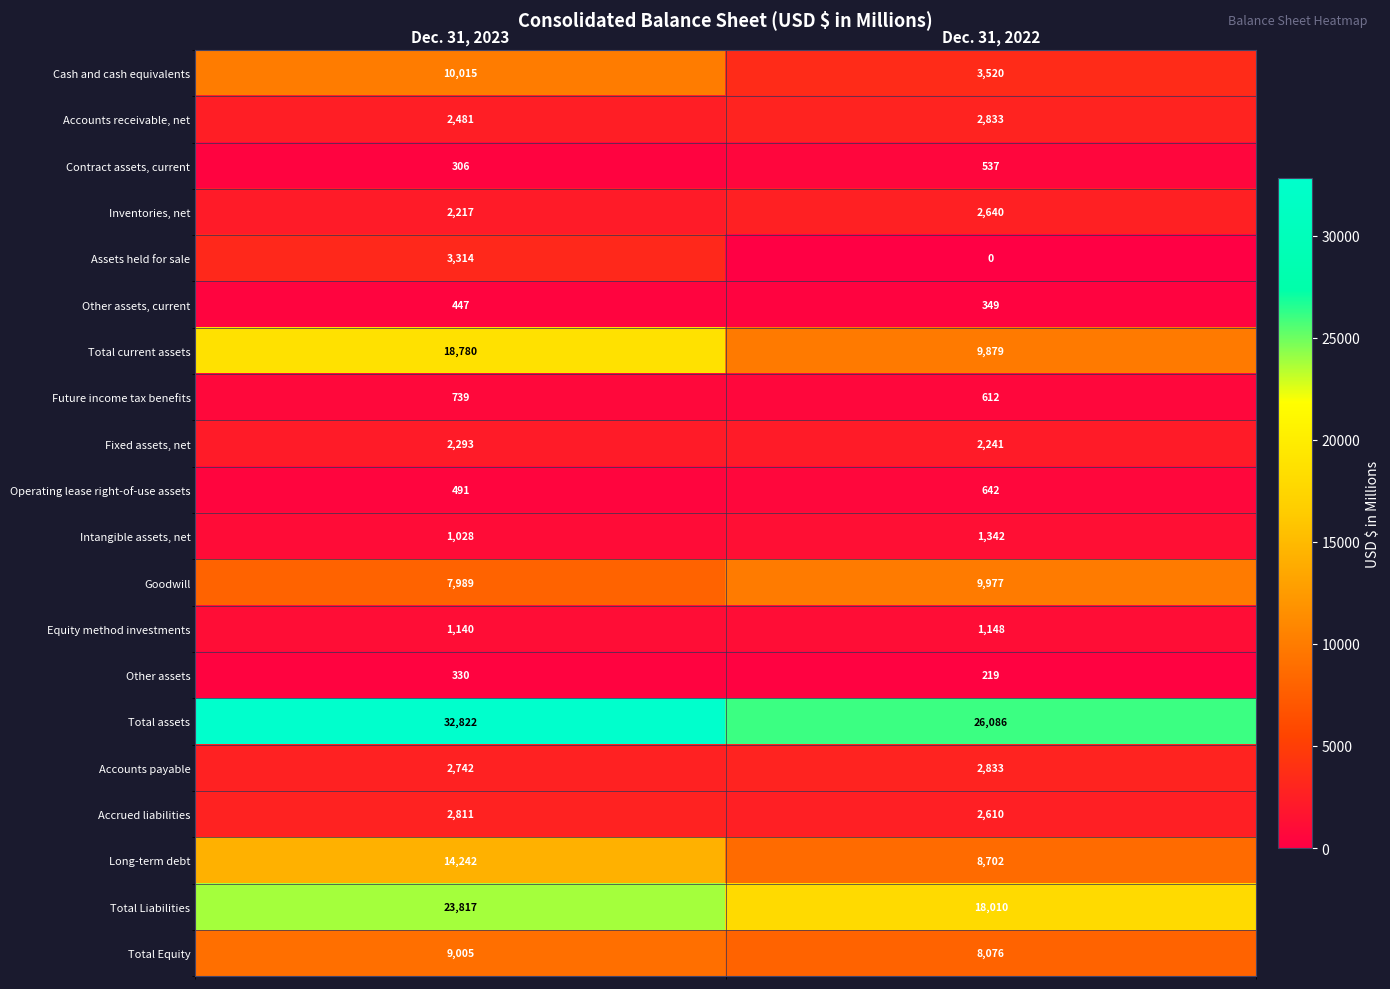

At which category does the chart reach its peak across all series?

Dec. 31, 2023